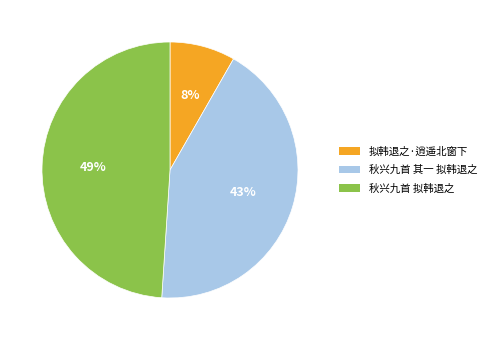

Approximately how many times larger is the value at 拟韩退之·逍遥北窗下 compared to 秋兴九首 其一 拟韩退之?

0.2